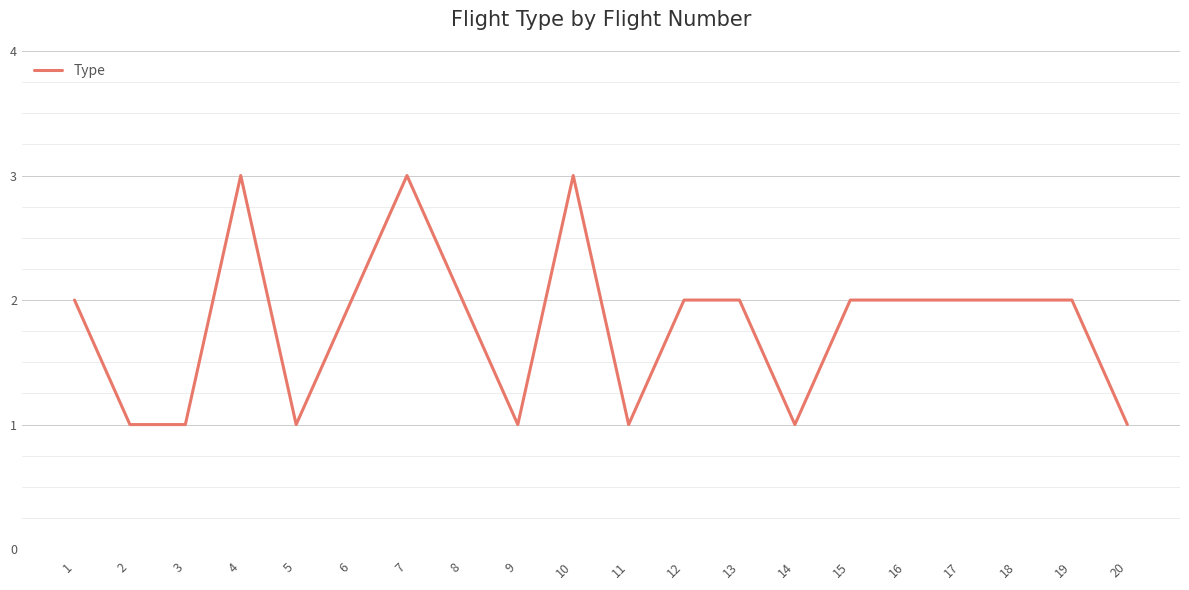

Approximately how many times larger is the value at 16 compared to 2?

2.0